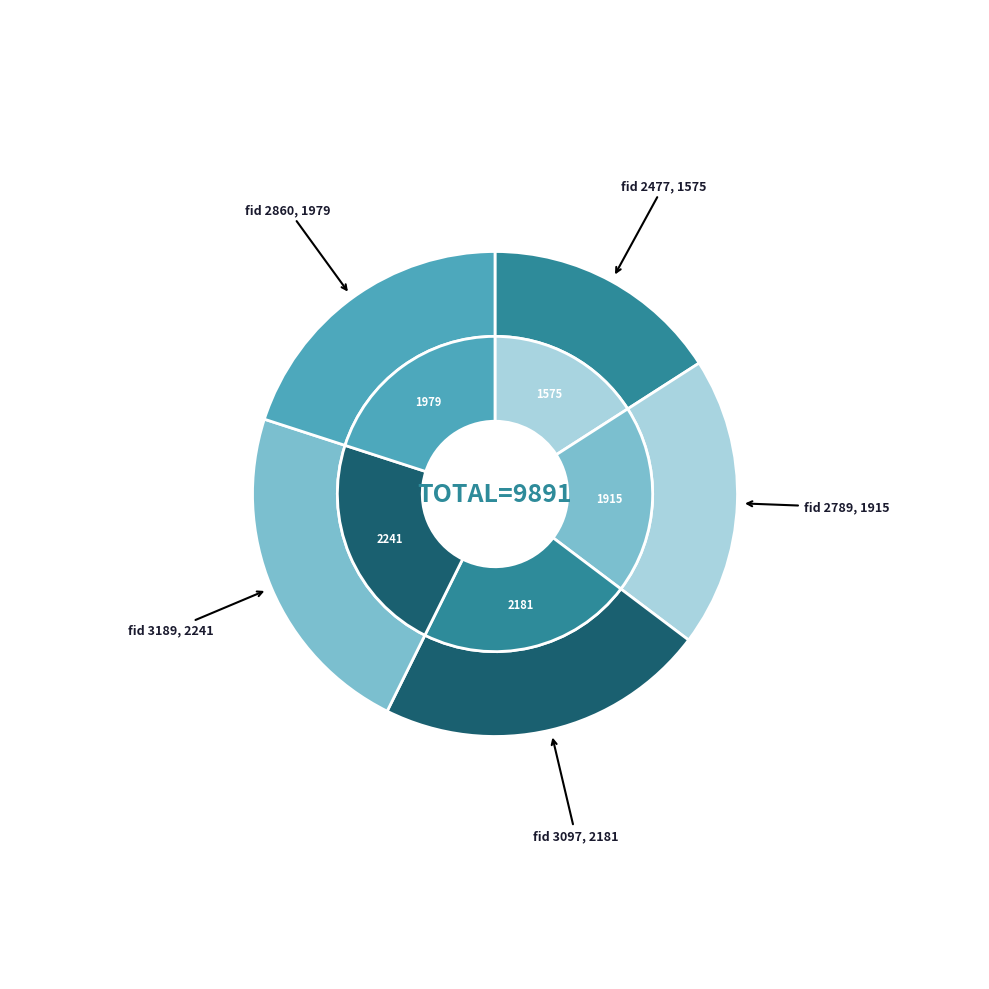

Is it true that 3189 is 34% of the pie?

False